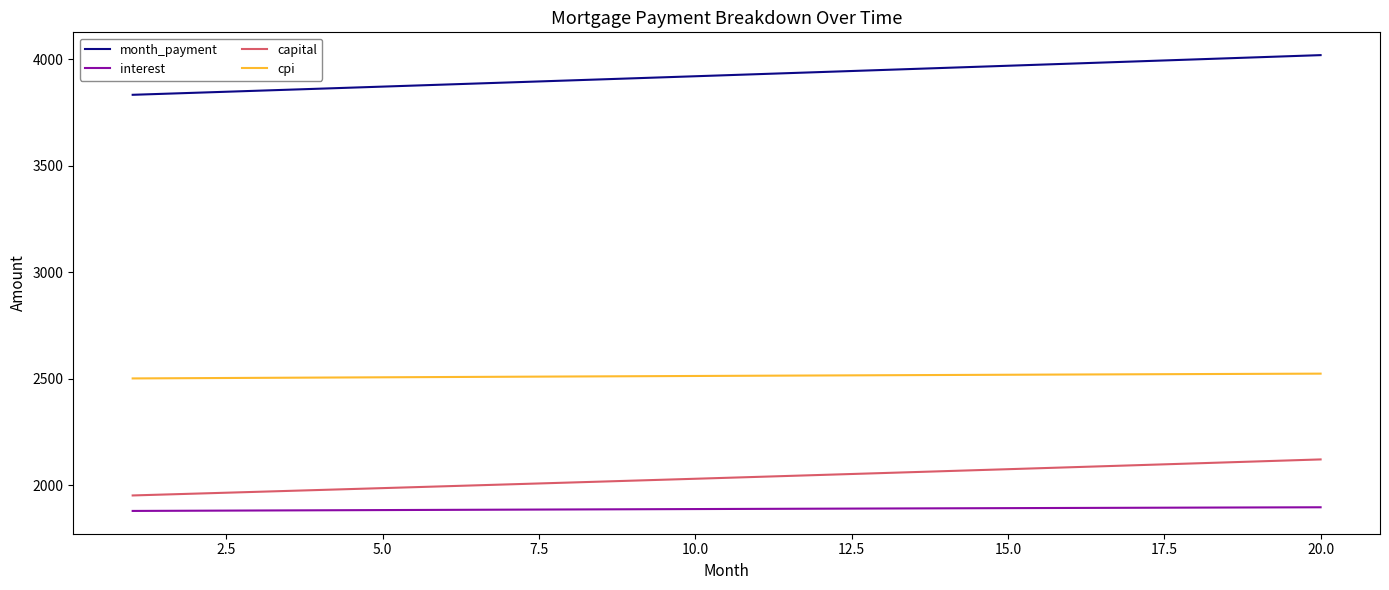

True or false: month_payment and cpi cross at least once.

False